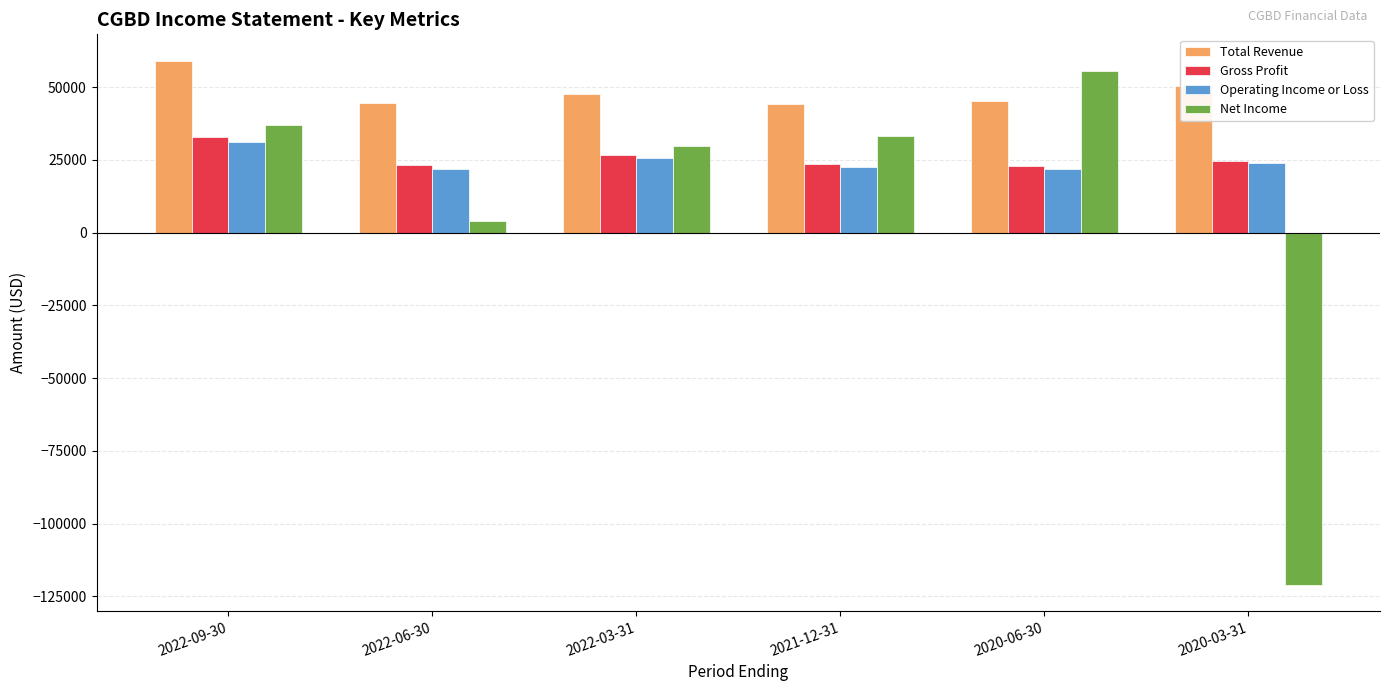

What is the greatest value displayed?

59100